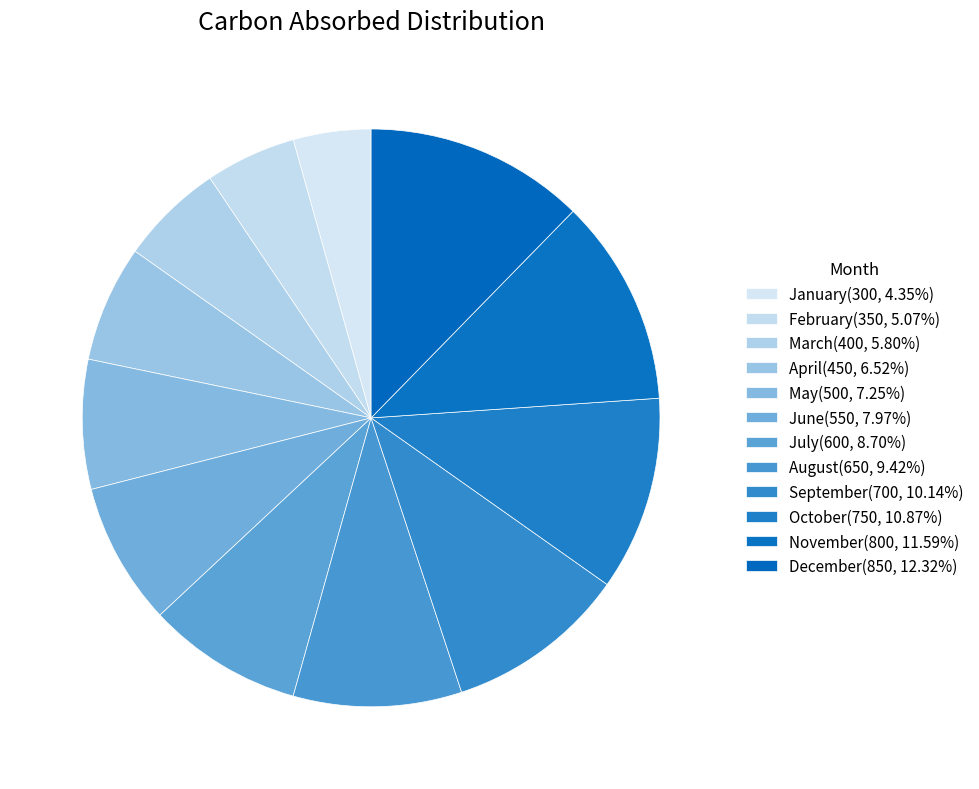

Is July the majority of the pie?

No